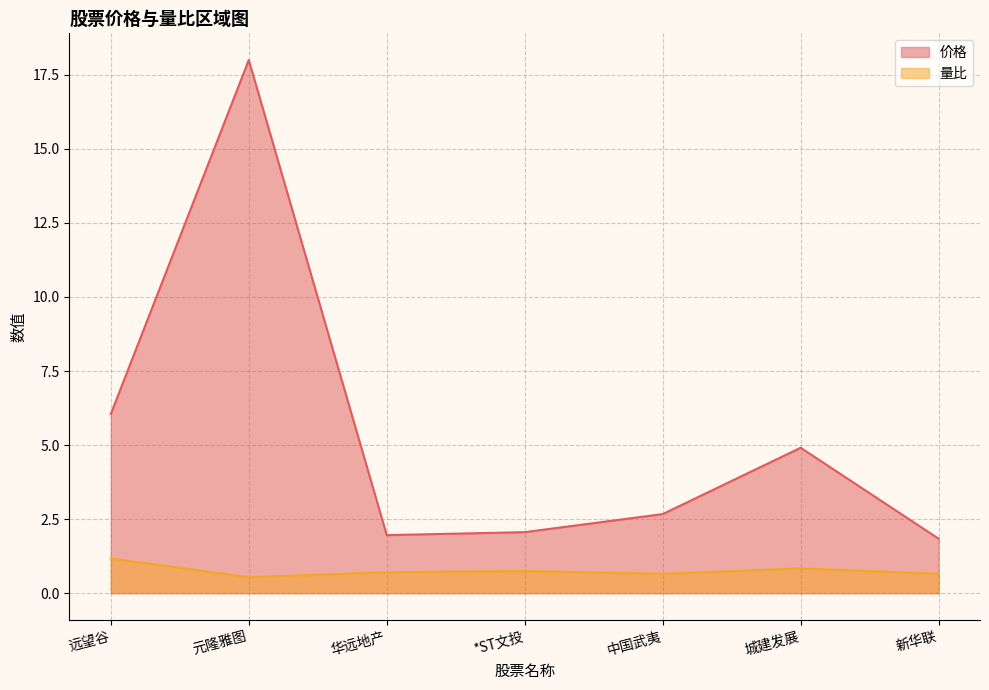

How many interior local valleys does the 量比 series have?

2